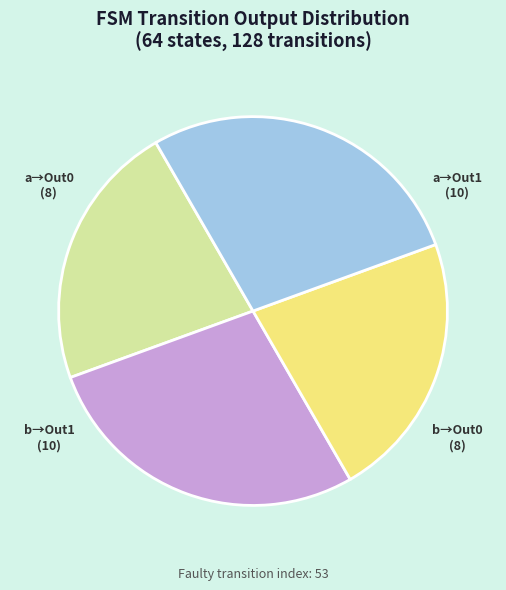

Is there a majority slice in this chart?

No